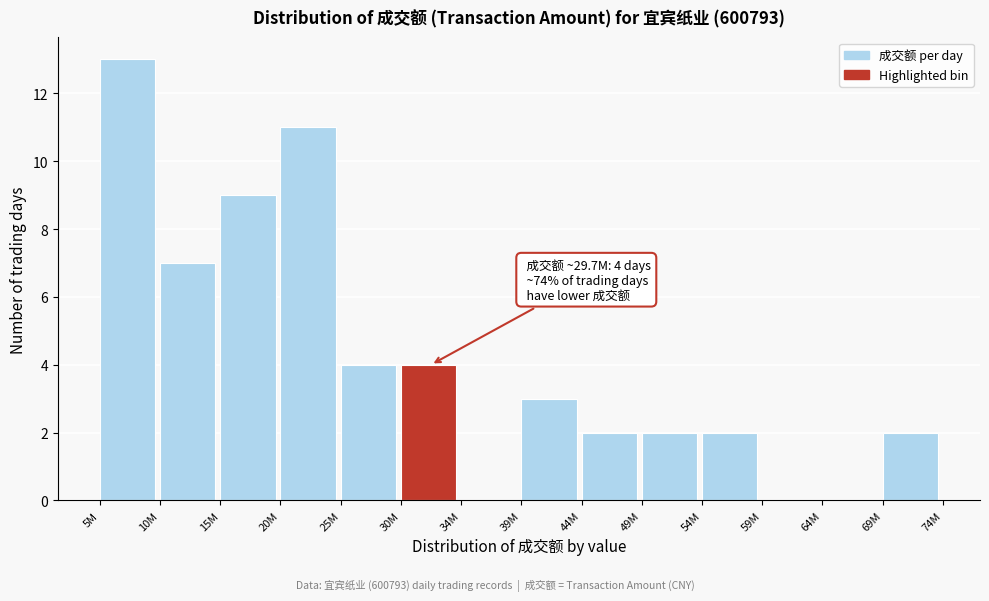

Reading left to right, list all the values displayed in this chart.

5M=13	10M=7	15M=9	20M=11	25M=4	30M=4	34M=0	39M=3	44M=2	49M=2	54M=2	59M=0	64M=0	69M=2